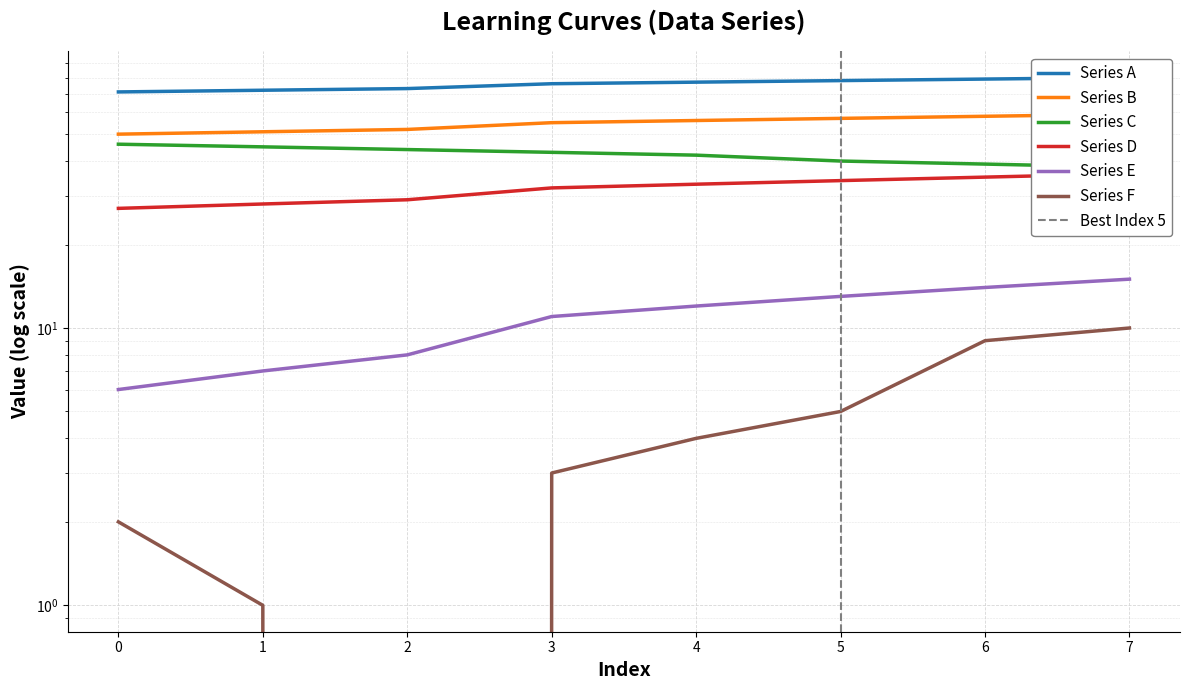

Reading right to left, list all the values displayed in this chart.

Series A: 80	79	78	77	76	73	72	71
Series B: 59	58	57	56	55	52	51	50
Series C: 38	39	40	42	43	44	45	46
Series D: 36	35	34	33	32	29	28	27
Series E: 15	14	13	12	11	8	7	6
Series F: 10	9	5	4	3	0	1	2